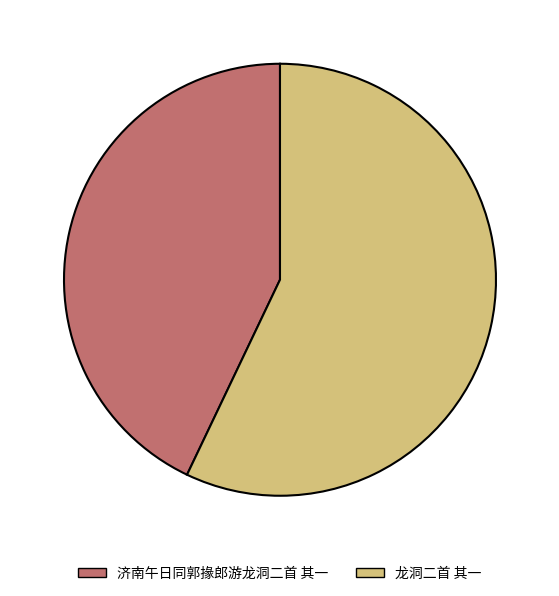

How many slices are in this pie chart?

2